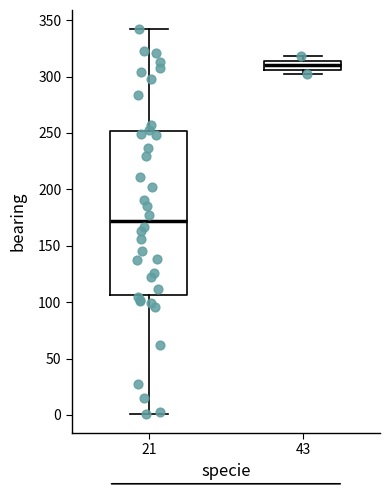

Which box is the tallest, from its lower edge to its upper edge?

21